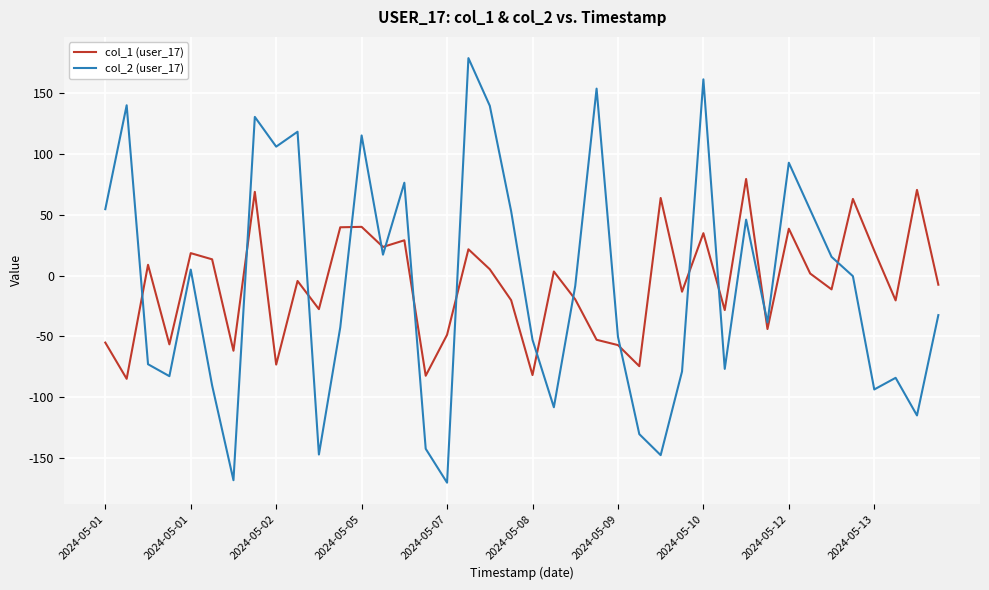

How many interior local valleys does the col_2 (user_17) series have?

12